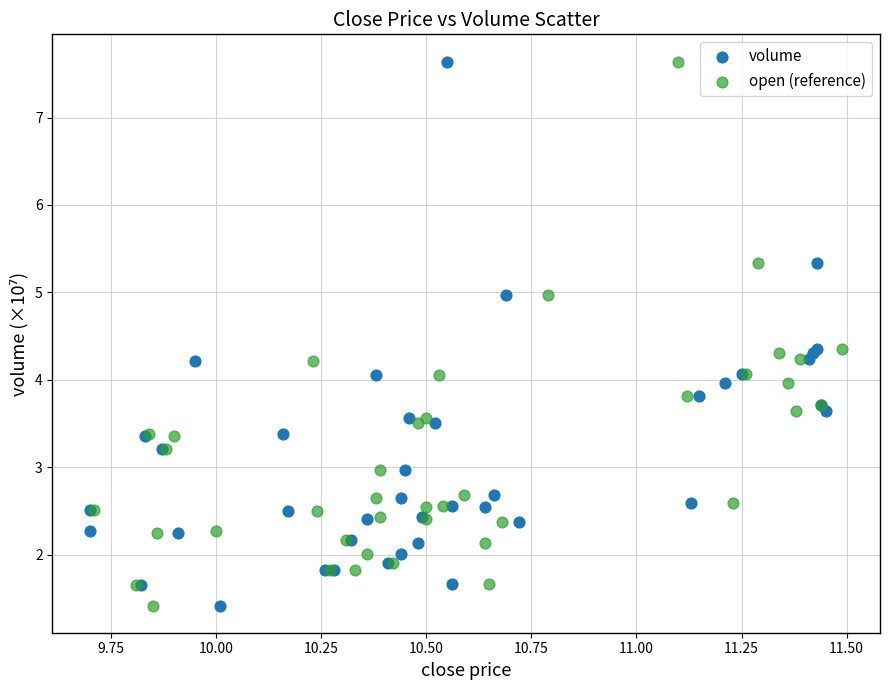

What are all the series names shown in the legend?

volume, open (reference)